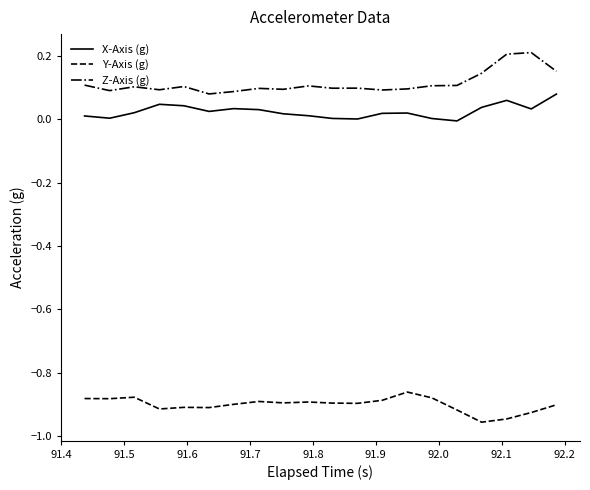

Rank the series by their maximum value, from highest to lowest.

Z-Axis (g), X-Axis (g), Y-Axis (g)